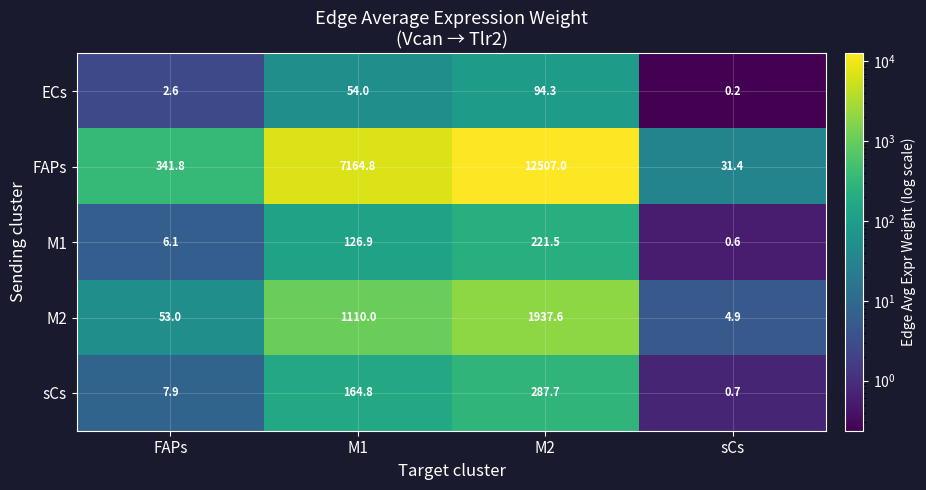

Rank the series at FAPs from lowest to highest value.

ECs, M1, sCs, M2, FAPs